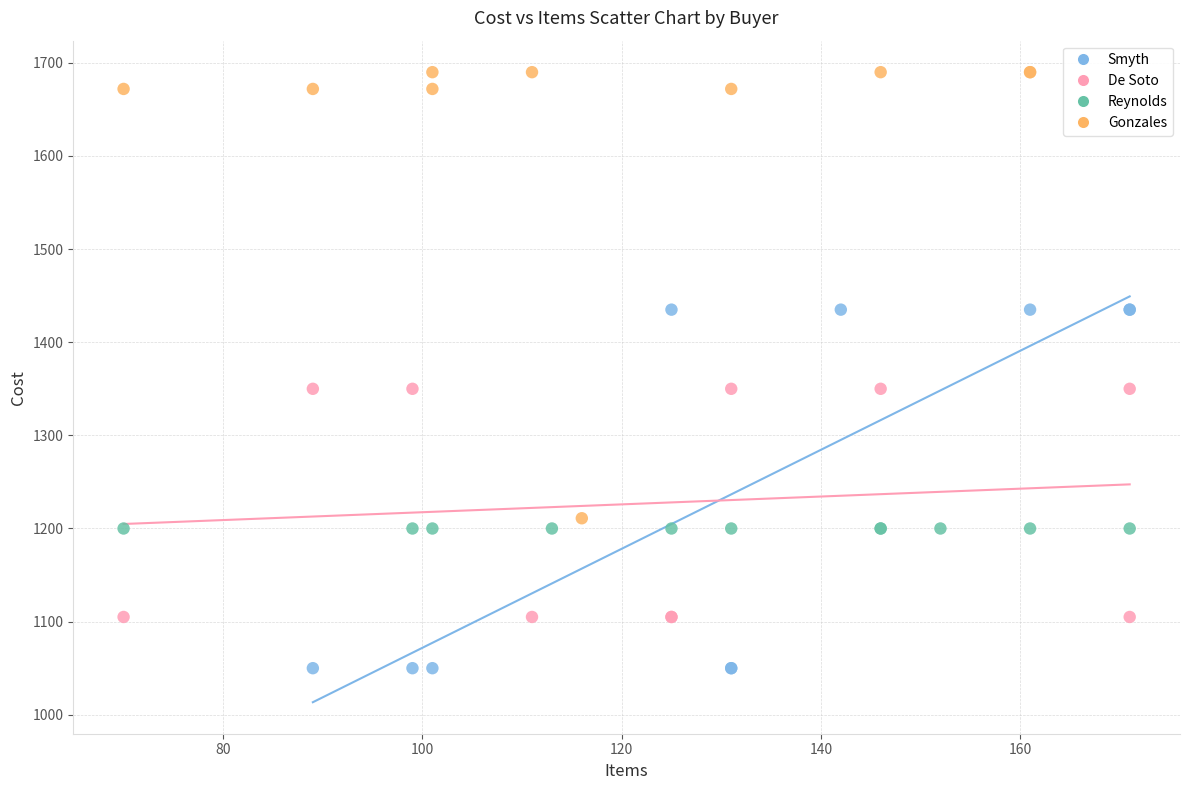

What are all the series names shown in the legend?

Smyth, De Soto, Reynolds, Gonzales